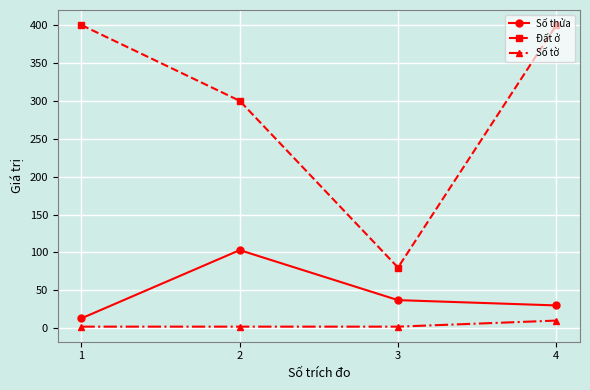

What is the difference between the maximum and minimum values in the Số tờ series?

8